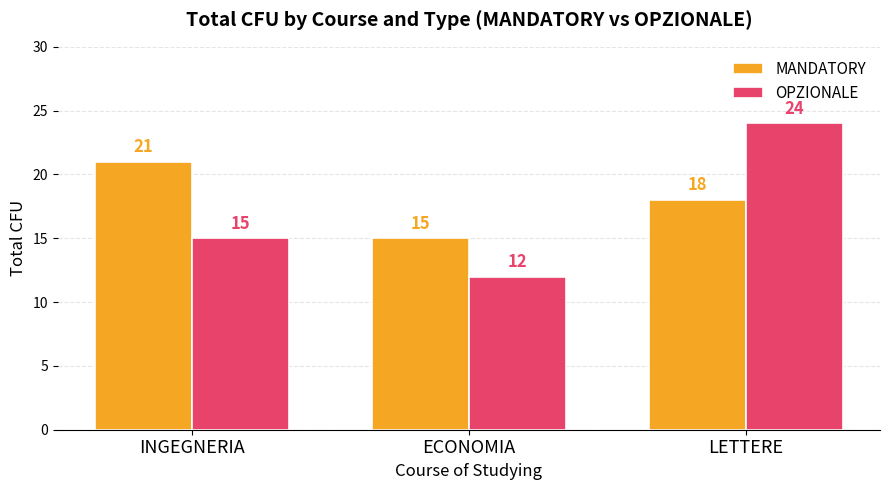

How many data points does each series have?

3